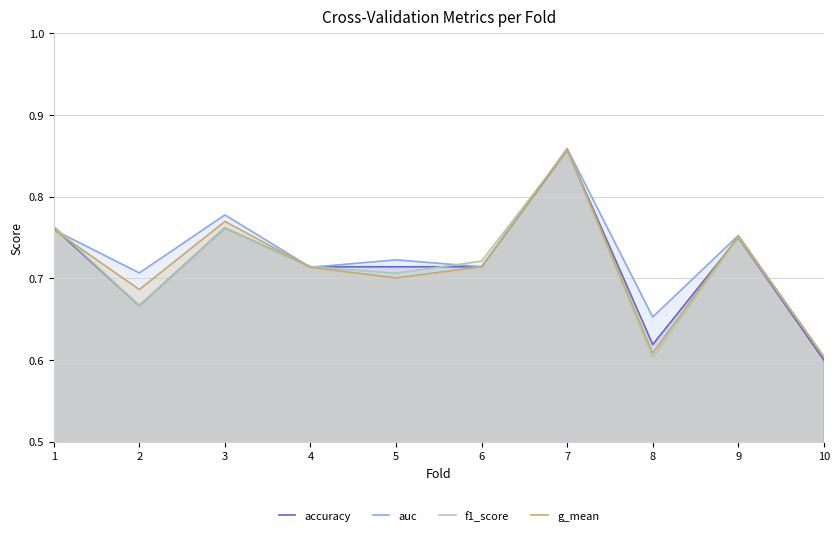

Which category has the lowest value in the accuracy series?

10